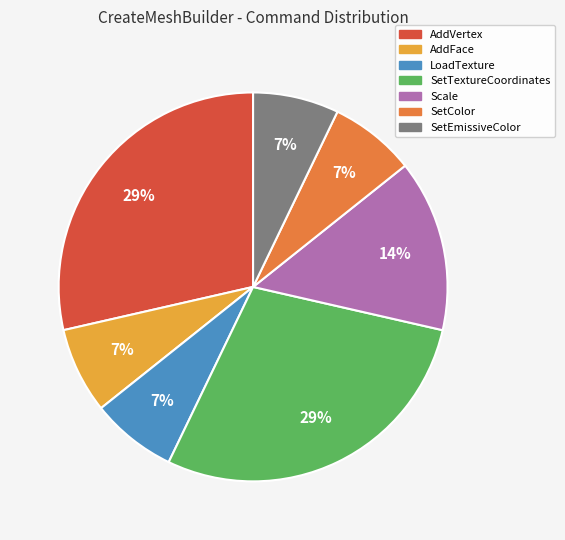

How many slices are in this pie chart?

7